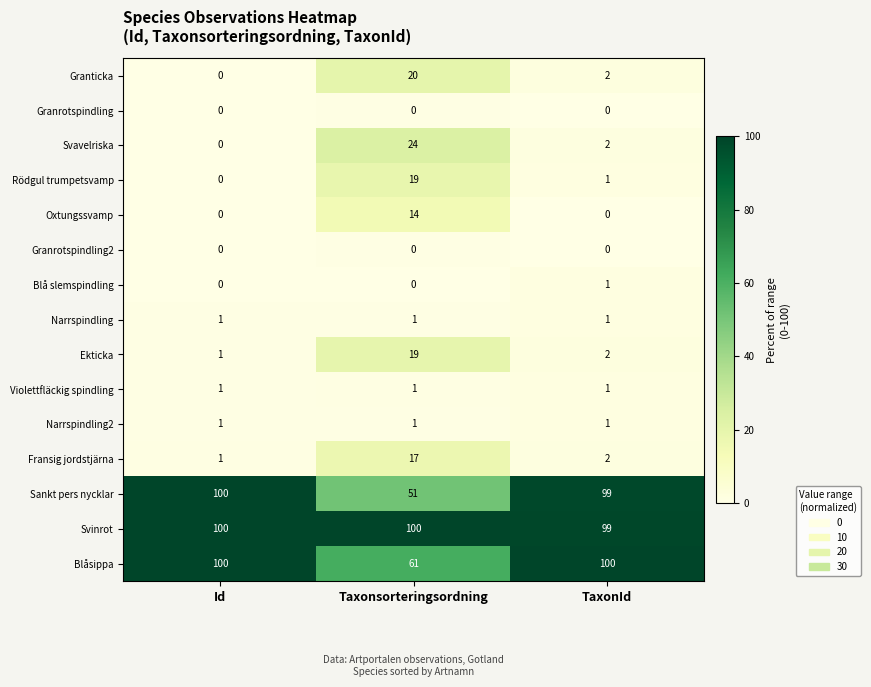

What is the sum of the Ekticka values at Id and TaxonId?

3